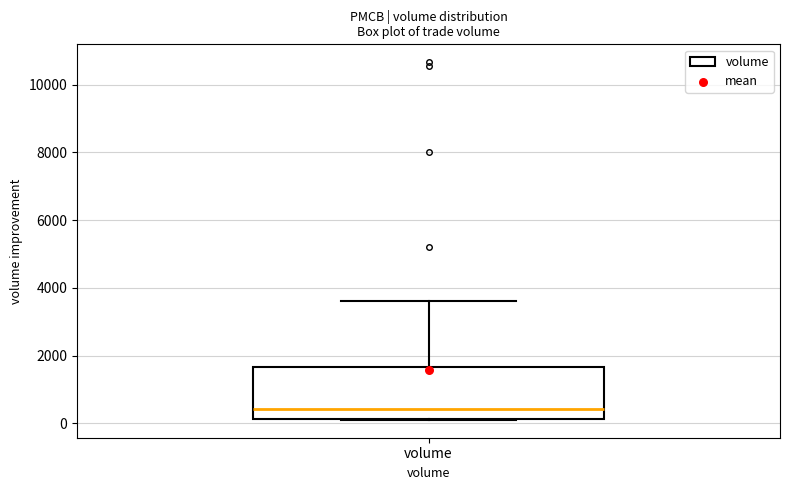

Where does the upper whisker of the box for volume end on the y-axis? The values are not printed on the chart, so give them approximately, as read against the axis.

3600